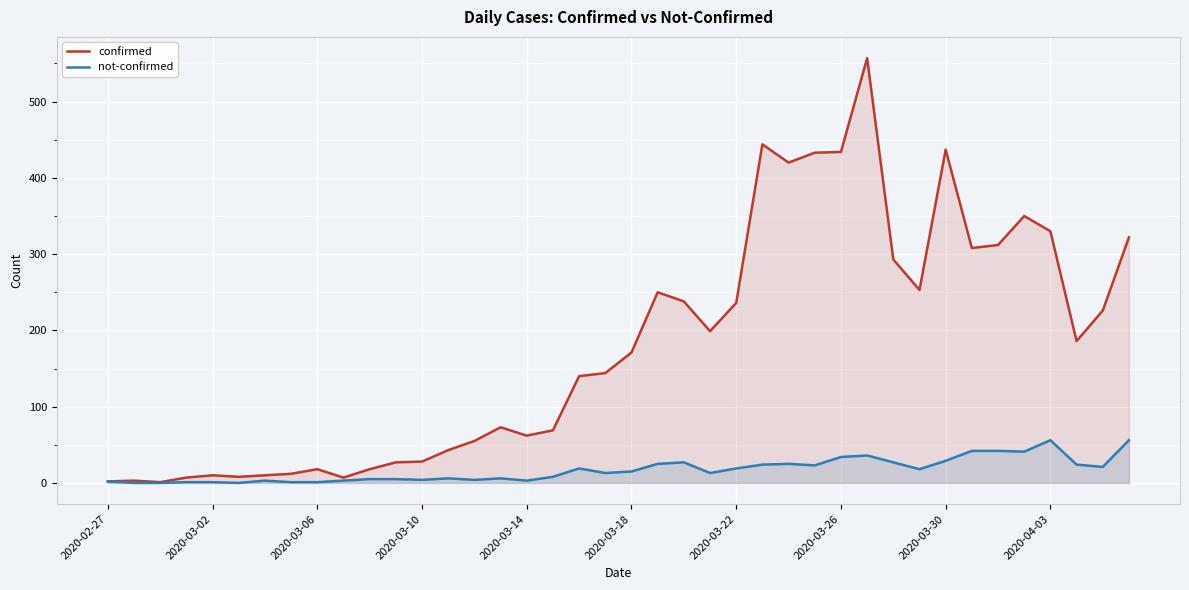

What are all the series names shown in the legend?

confirmed, not-confirmed